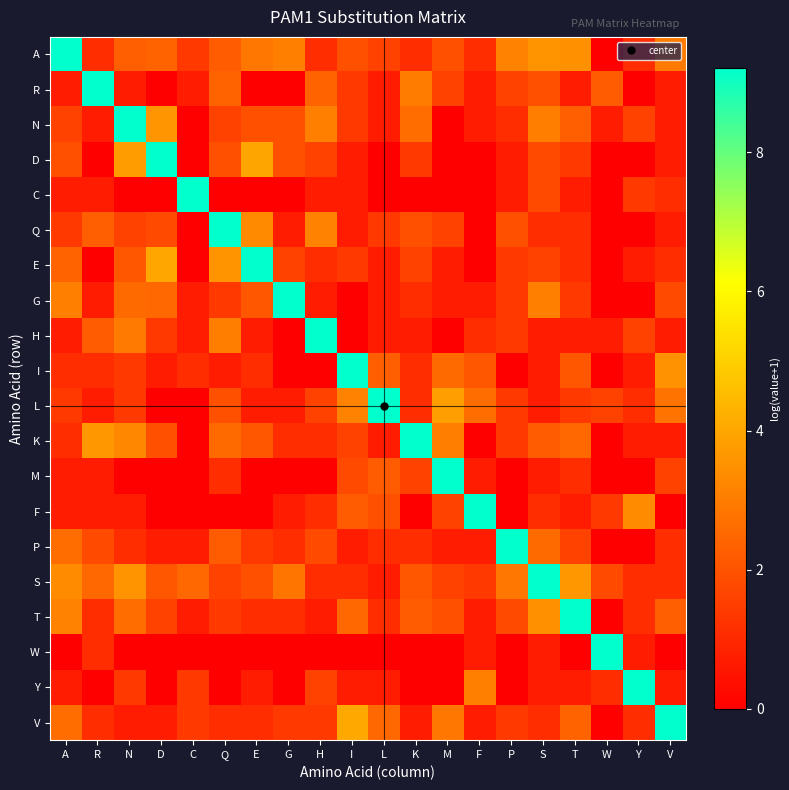

Rank the series at T from highest to lowest value.

T, S, A, K, V, N, I, P, D, G, L, Q, E, M, R, C, H, F, Y, W